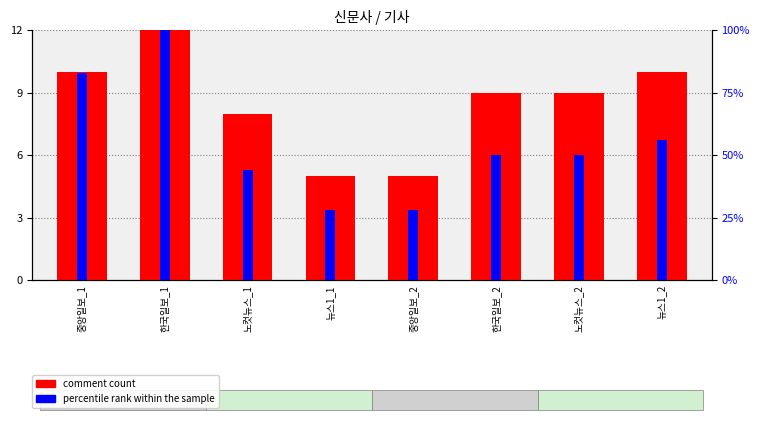

What is the value of the percentile rank within the sample bar at the 7th from the left?

50